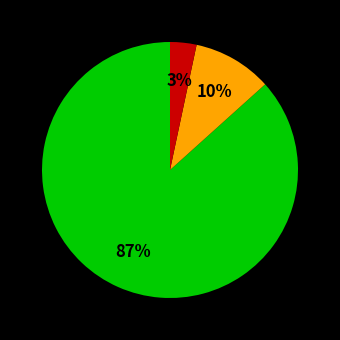

To the nearest percent, what is the average slice percentage?

33%